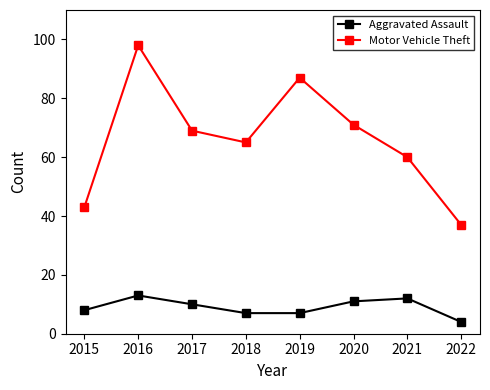

Is the value of Aggravated Assault at 2020 greater than the value of Motor Vehicle Theft at 2017?

No